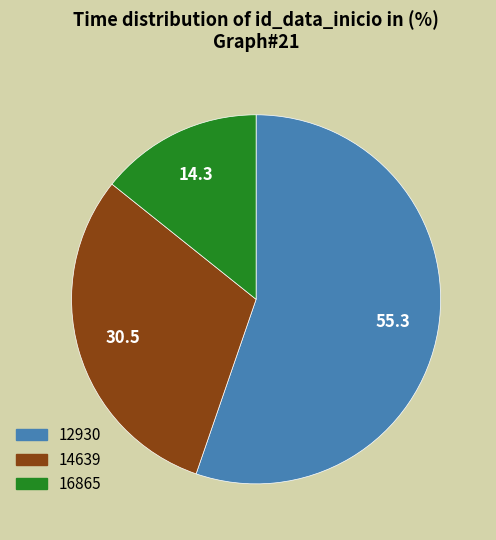

How many segments does this pie chart have?

3